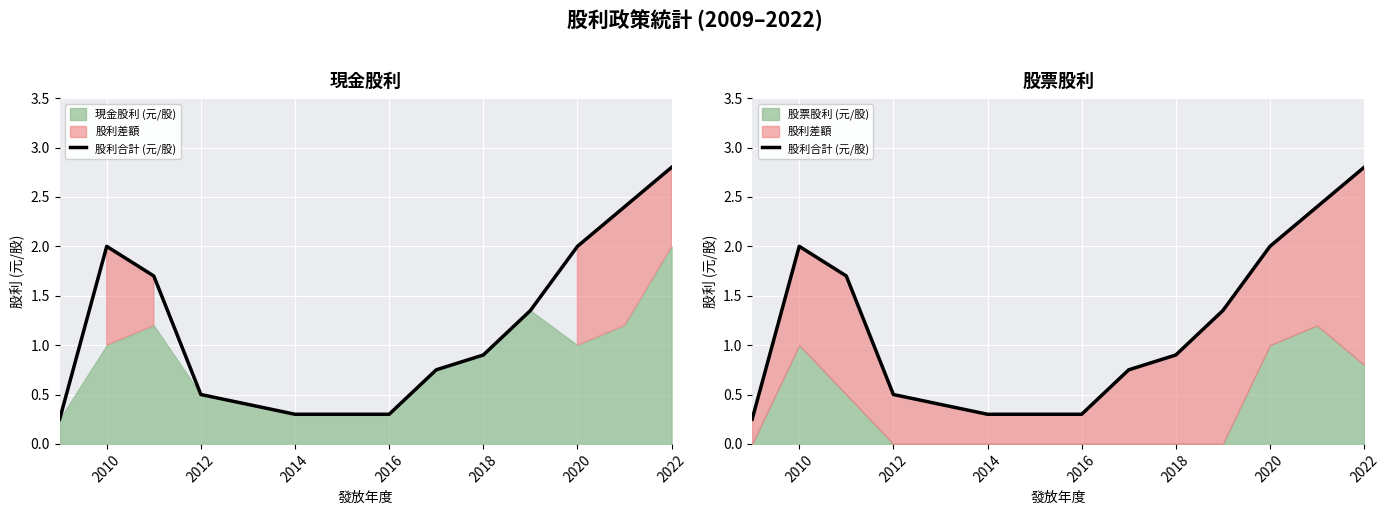

What is the difference between the values at 2022 and 2016?

2.5